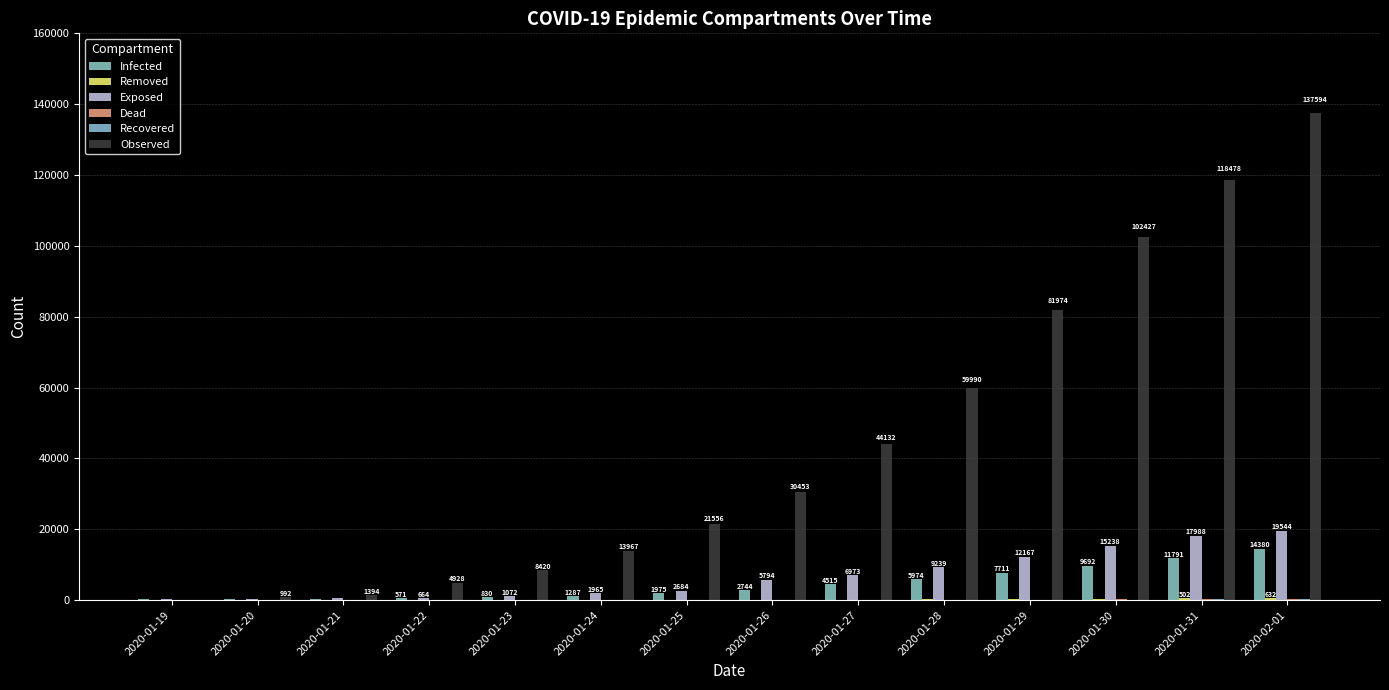

What value does the Dead series have at 2020-01-27?

106